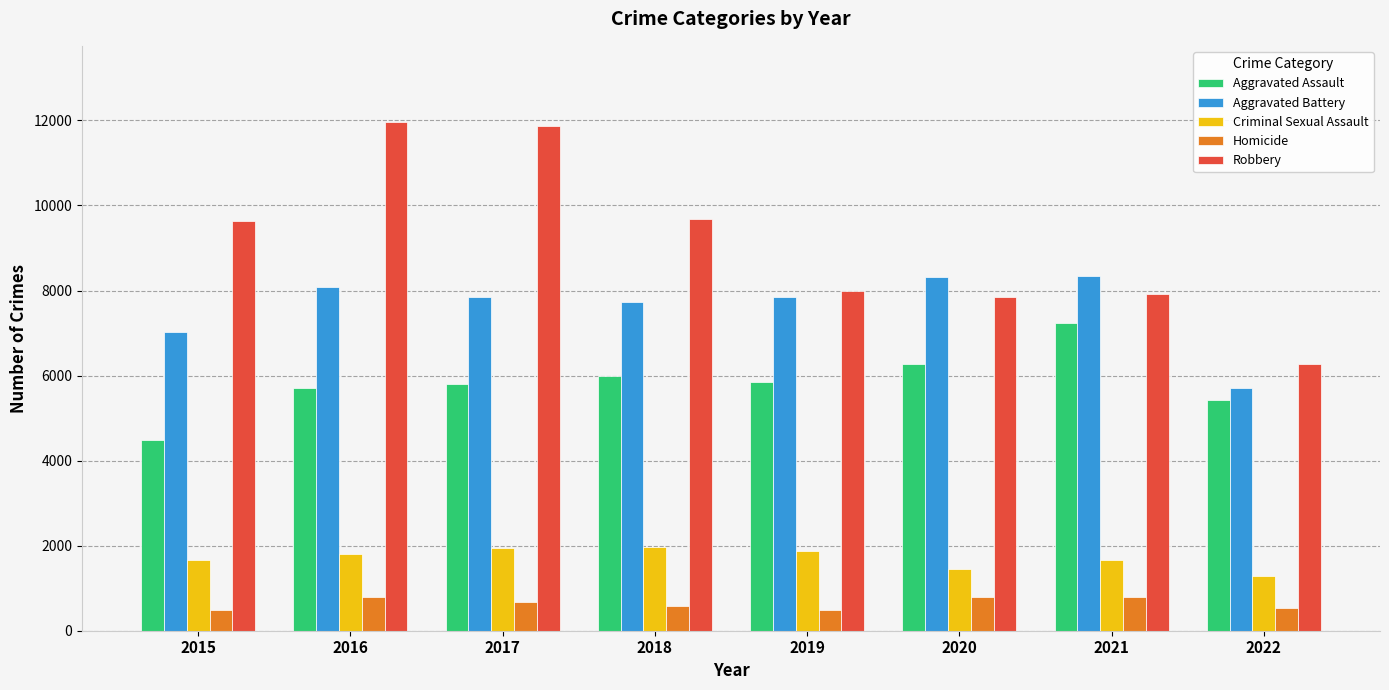

How many groups of bars are there?

8